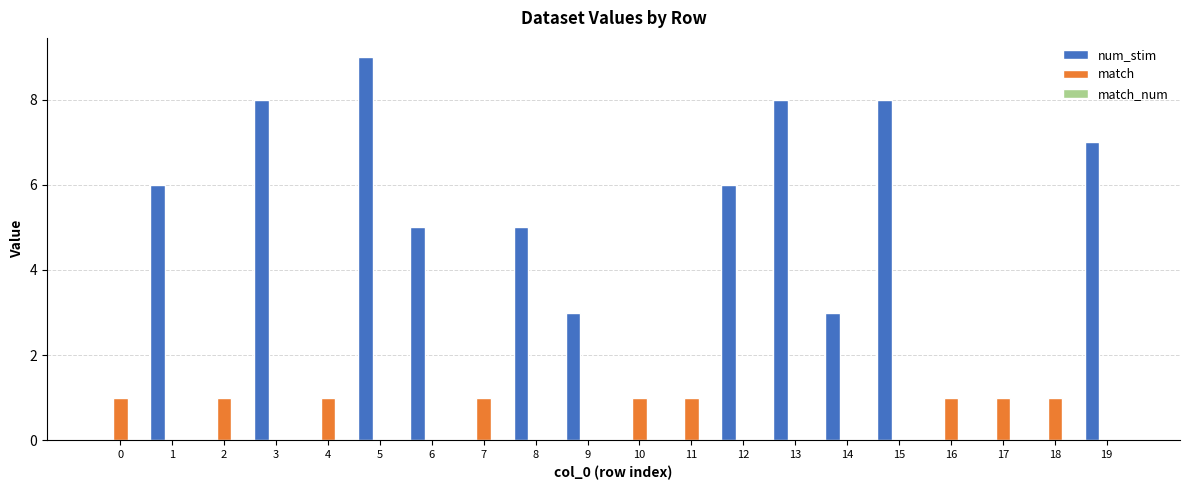

Which series changed the most between 5 and 17?

num_stim